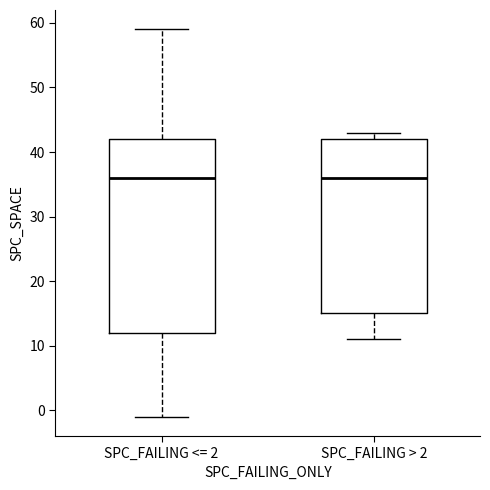

Where does the median line of the box for SPC_FAILING <= 2 sit on the y-axis? The values are not printed on the chart, so give them approximately, as read against the axis.

36